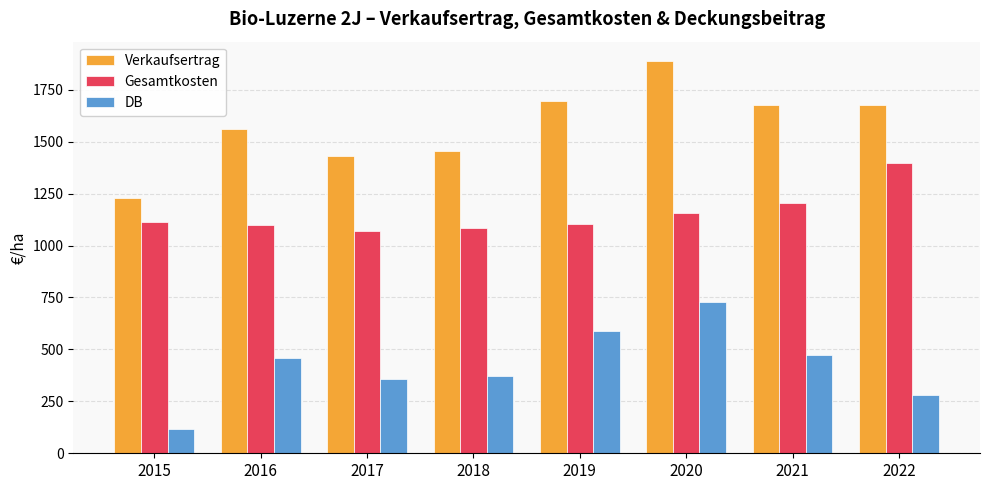

What is the approximate value of DB at 2017?

358.0